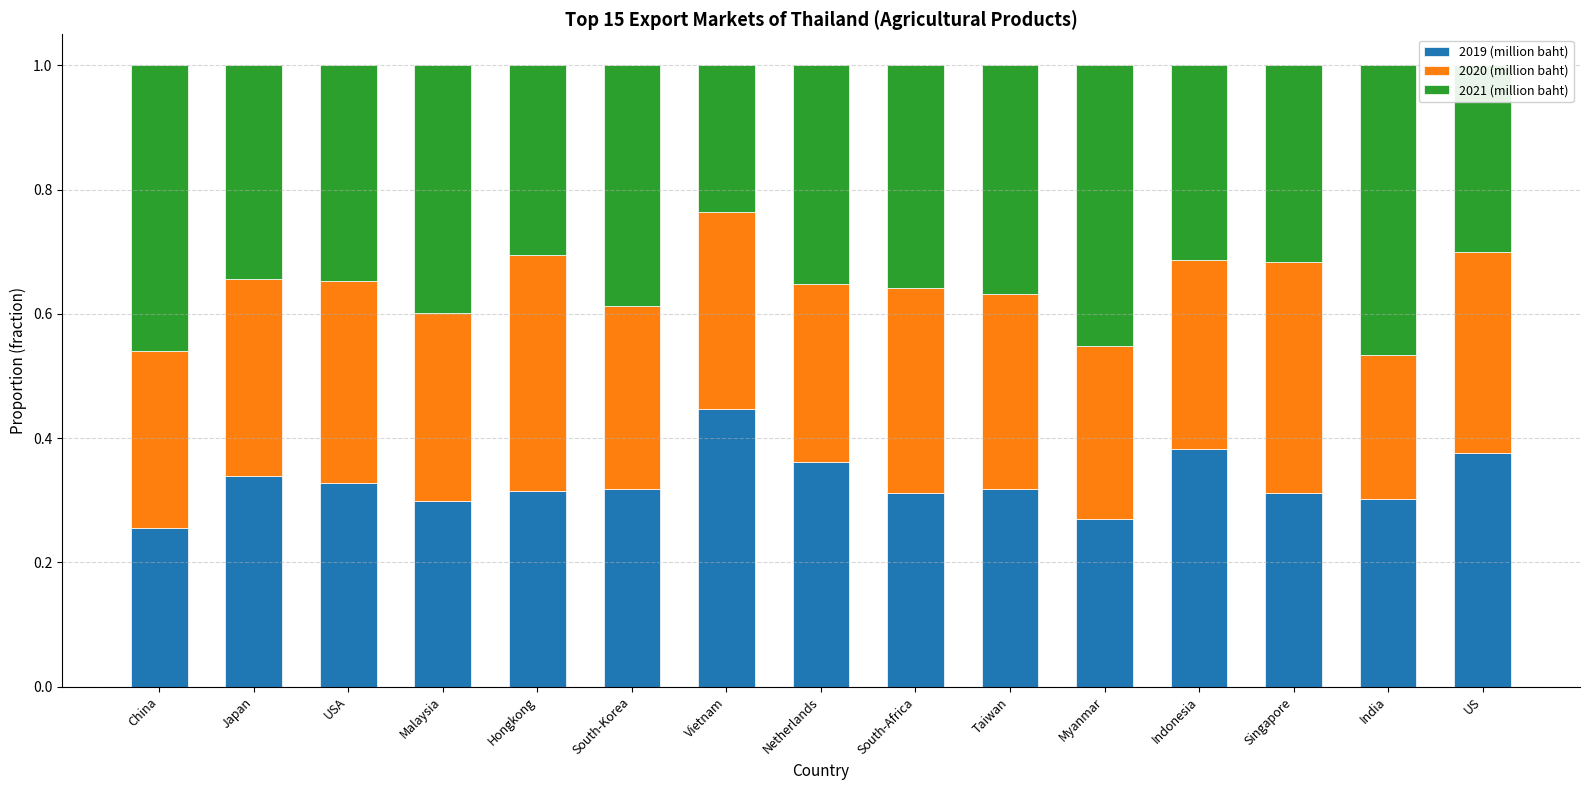

Does the chart contain any negative values?

No